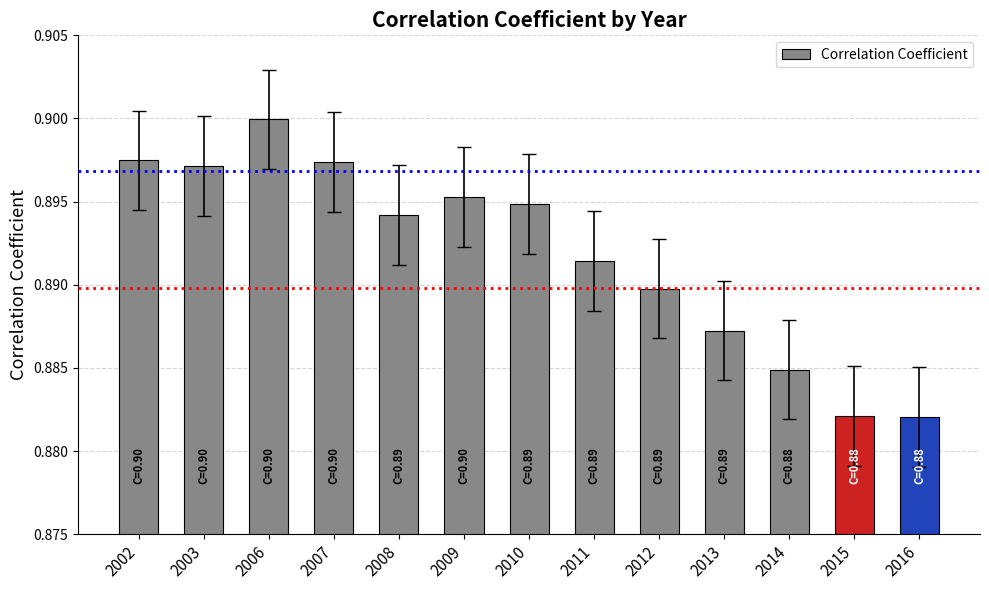

Which has a higher value, 2006 or 2014?

2006